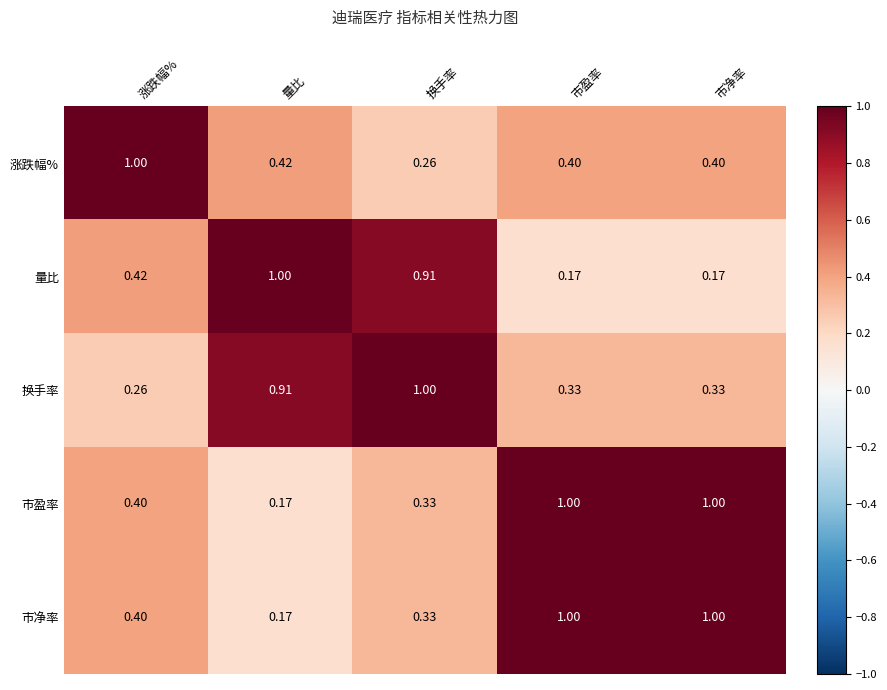

Reading left to right, what are all the values shown in this chart?

涨跌幅%: 涨跌幅%=1.0	量比=0.4	换手率=0.3	市盈率=0.4	市净率=0.4
量比: 涨跌幅%=0.4	量比=1.0	换手率=0.9	市盈率=0.2	市净率=0.2
换手率: 涨跌幅%=0.3	量比=0.9	换手率=1.0	市盈率=0.3	市净率=0.3
市盈率: 涨跌幅%=0.4	量比=0.2	换手率=0.3	市盈率=1.0	市净率=1.0
市净率: 涨跌幅%=0.4	量比=0.2	换手率=0.3	市盈率=1.0	市净率=1.0